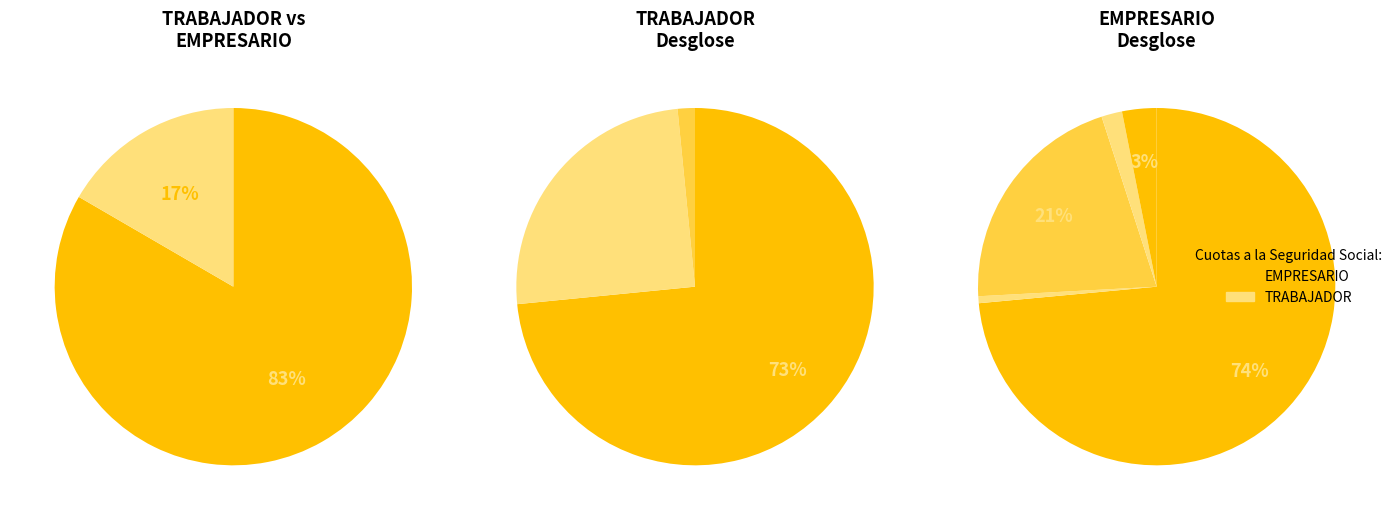

What is the smallest slice in the pie chart?

Cuota formacion TRABAJADOR